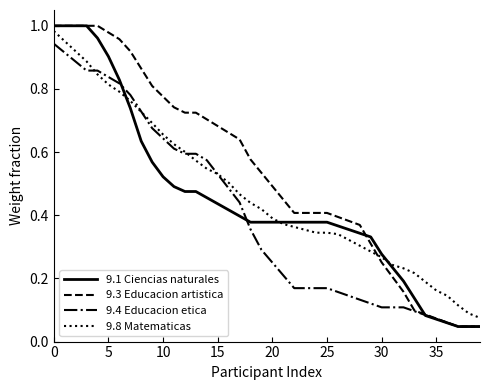

Which series has the largest total across all categories?

9.3 Educacion artistica